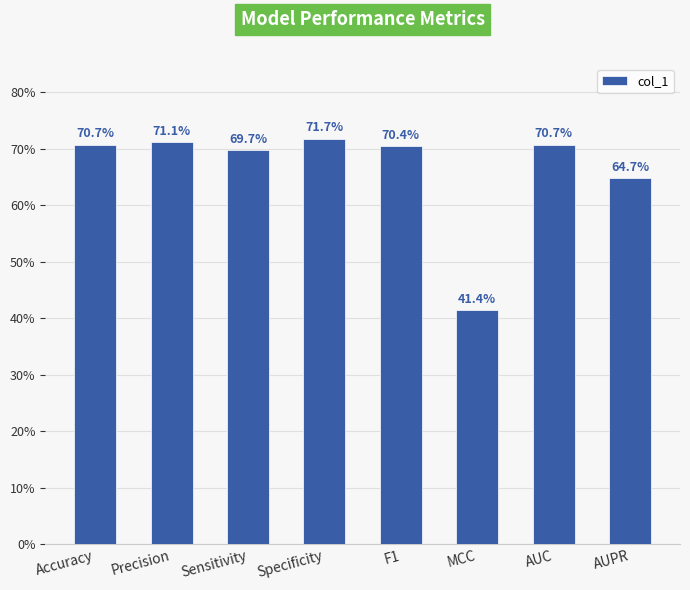

What value does the data have at MCC?

0.4